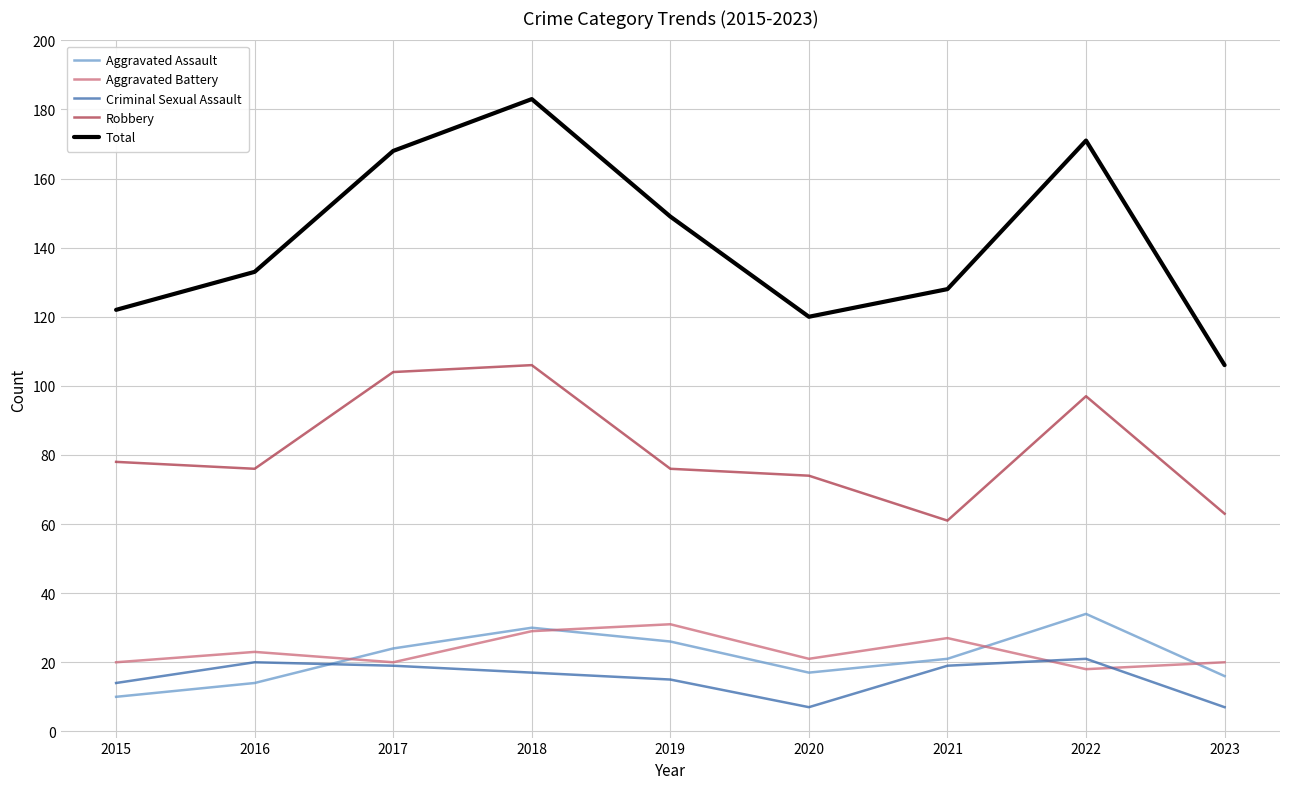

What is the sum of the Robbery values at 2023 and 2018?

169